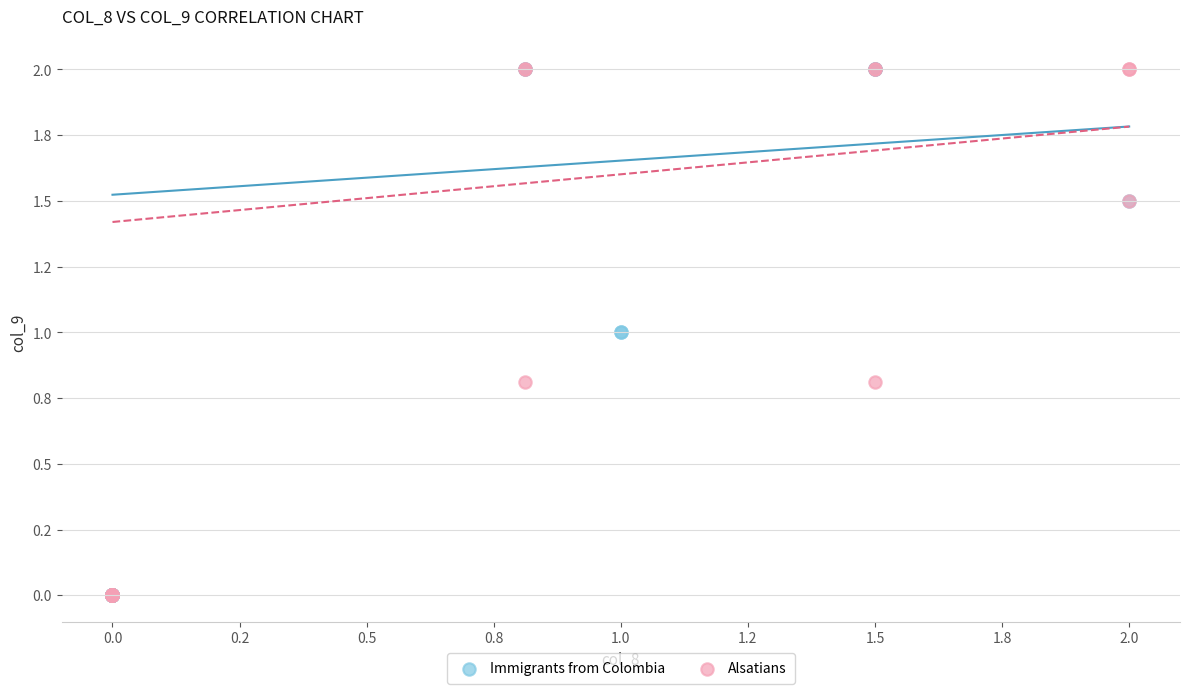

What are all the series names shown in the legend?

Immigrants from Colombia, Alsatians